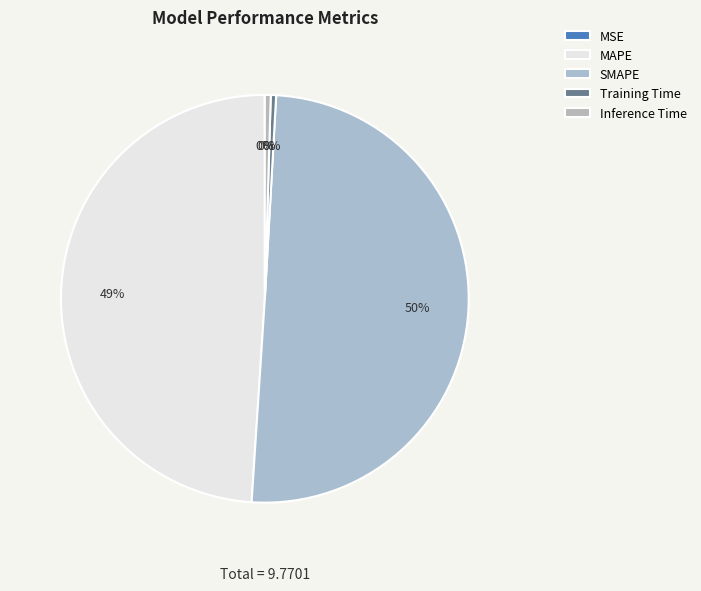

Is the sum of SMAPE and MAPE greater than half?

Yes